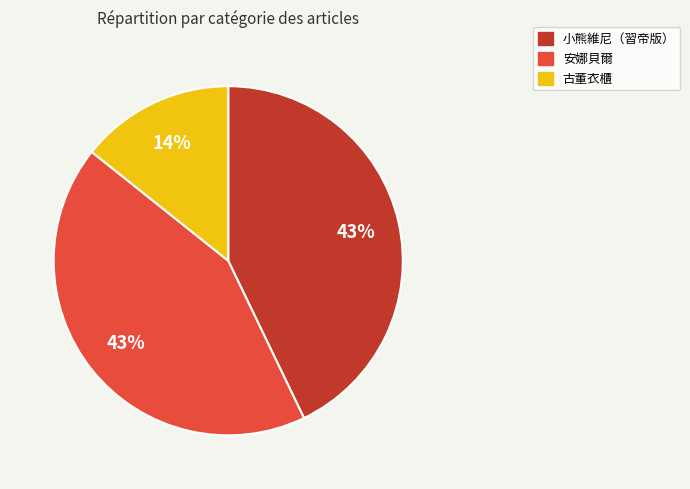

Do 小熊維尼（習帝版） and 古董衣櫃 together represent more than half of the pie?

Yes